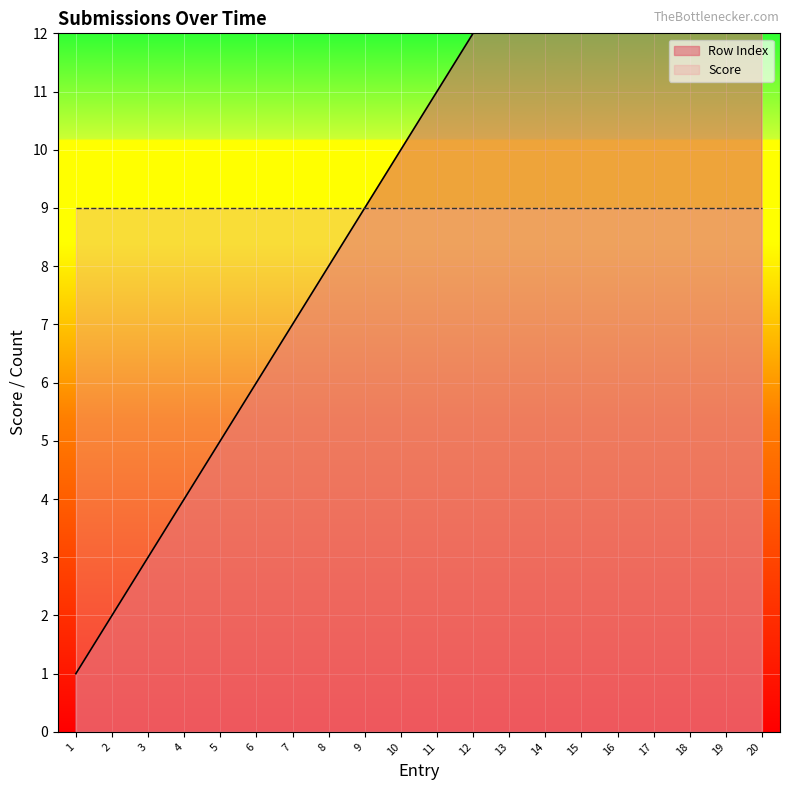

What is the maximum value shown in the chart?

20